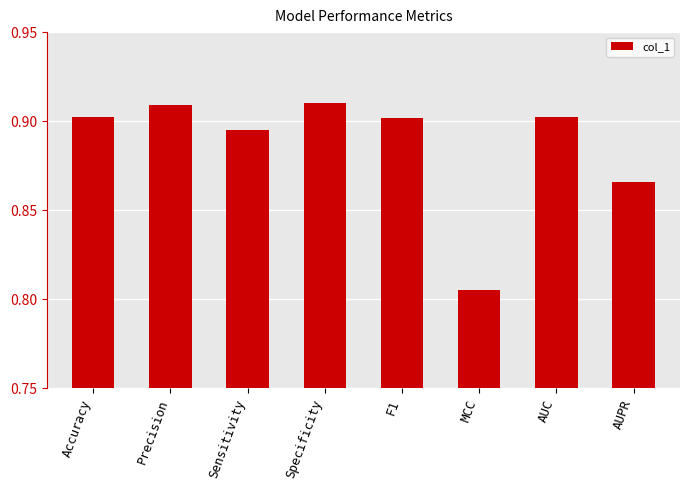

What is the label of the 2nd bar from the right?

AUC